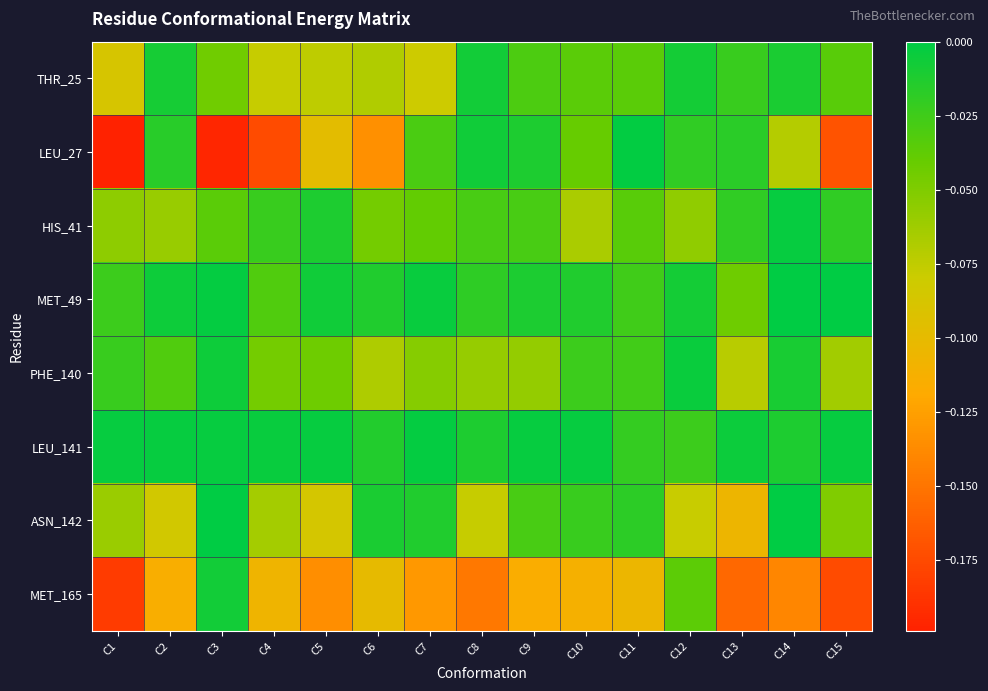

Which series has the largest total across all categories?

LEU_141